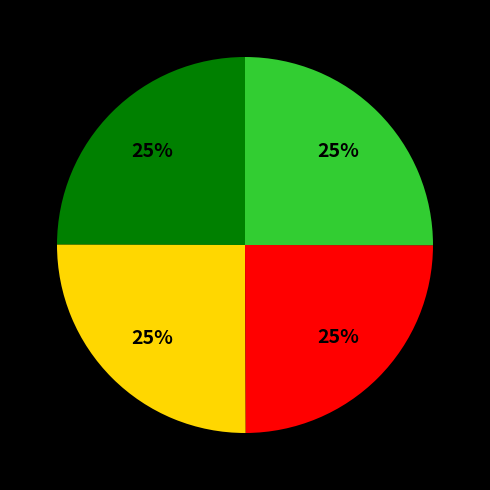

Is there any slice that represents more than half of the pie?

No